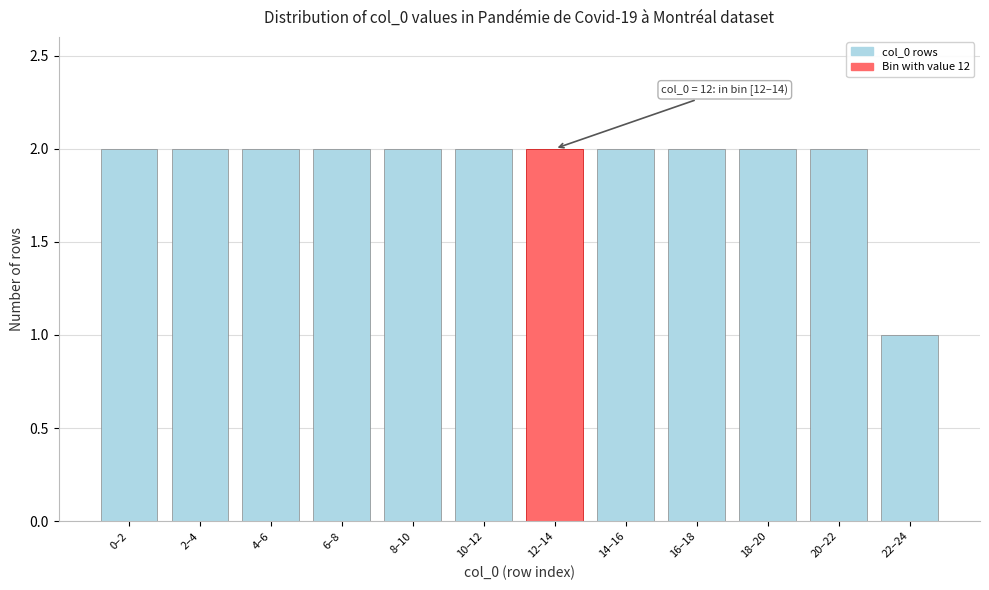

Reading right to left, what are all the values shown in this chart?

1	2	2	2	2	2	2	2	2	2	2	2